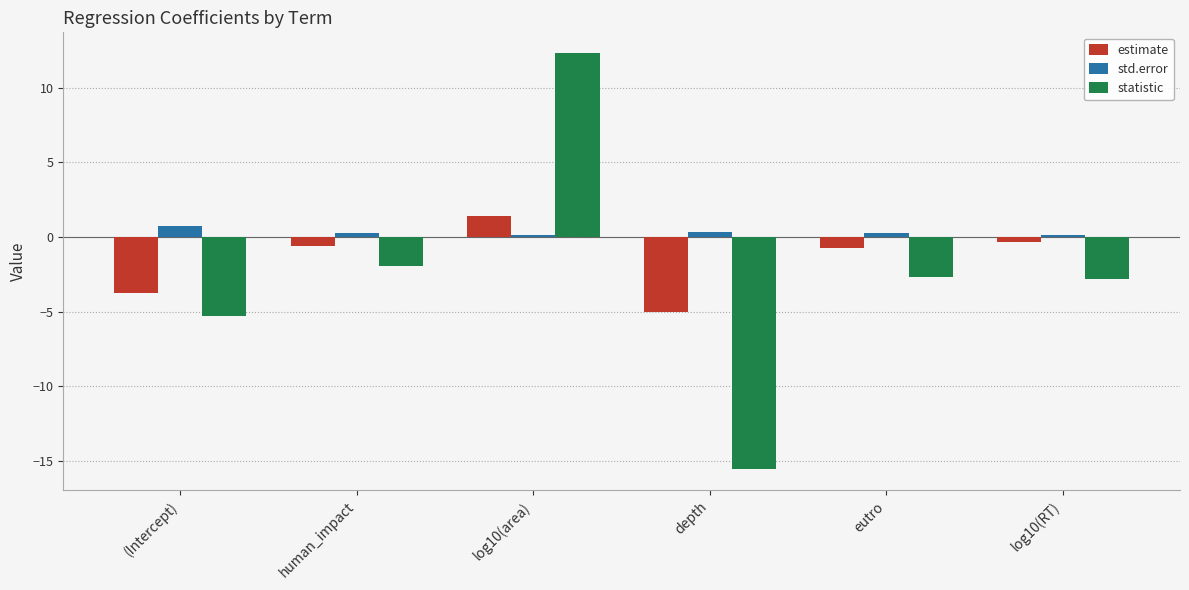

True or false: estimate has a value of -5.0 at depth.

True